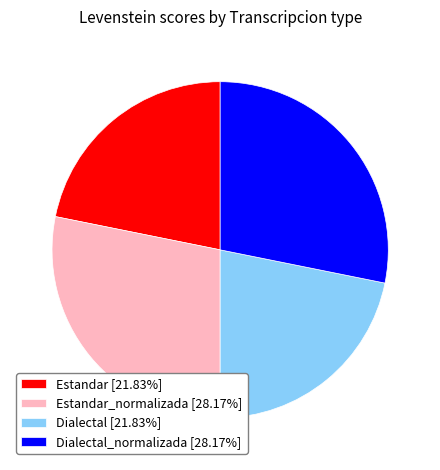

What is the ratio of the value at Dialectal [21.83%] to the value at Estandar [21.83%]?

1.0